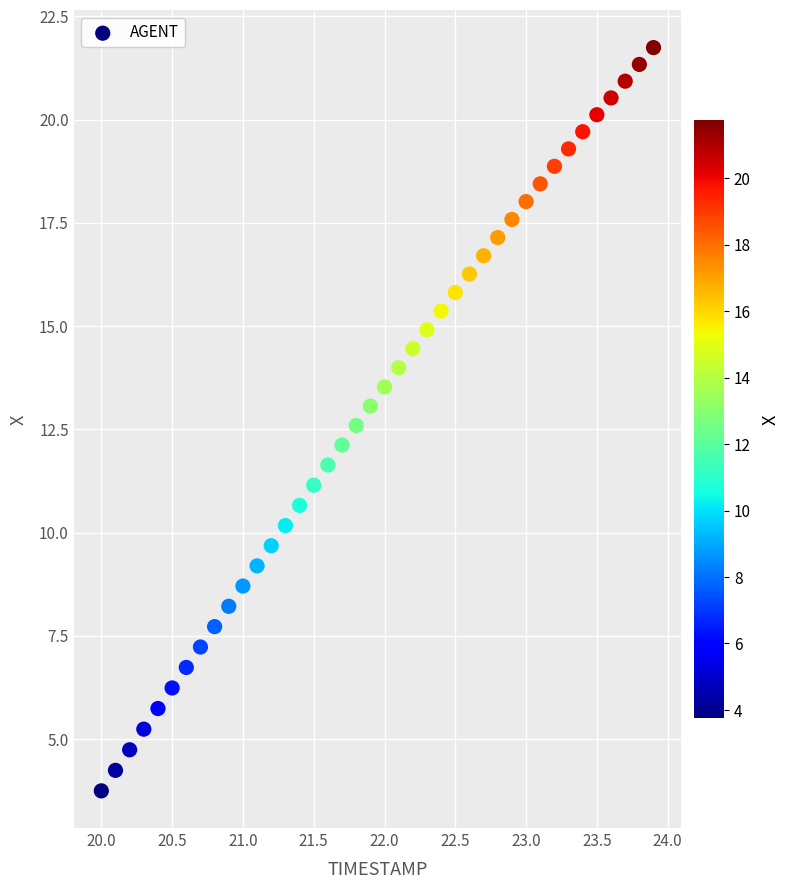

What is the range of Y values (max minus min)?

18.0